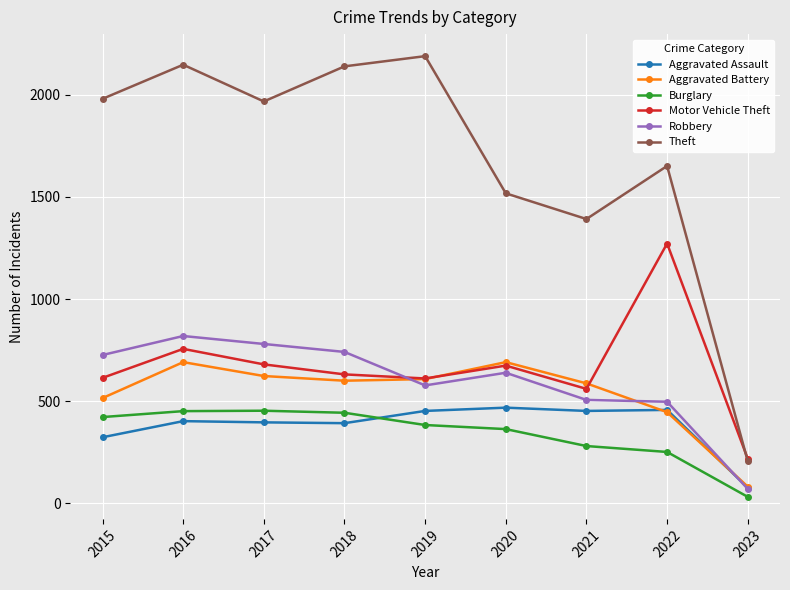

How many interior local valleys does the Motor Vehicle Theft series have?

2